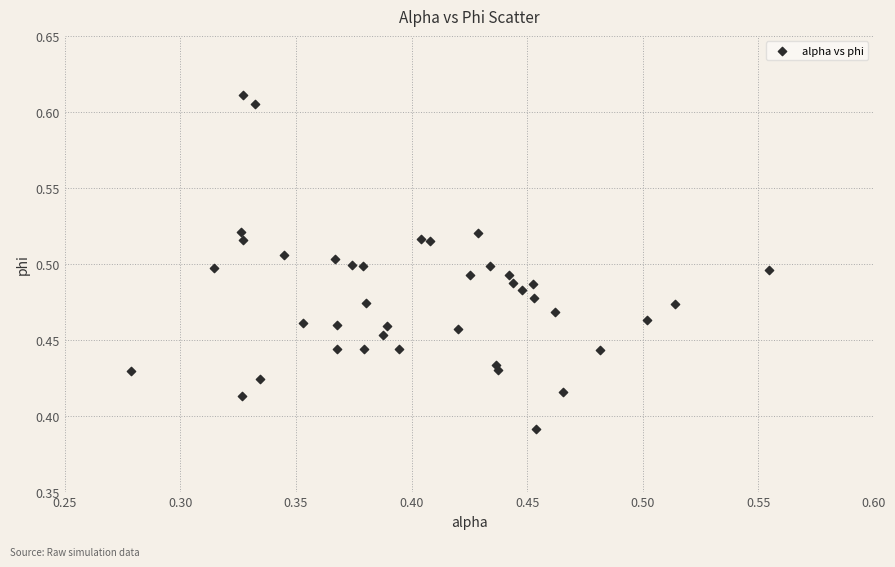

What is the range of X values (max minus min)?

0.3